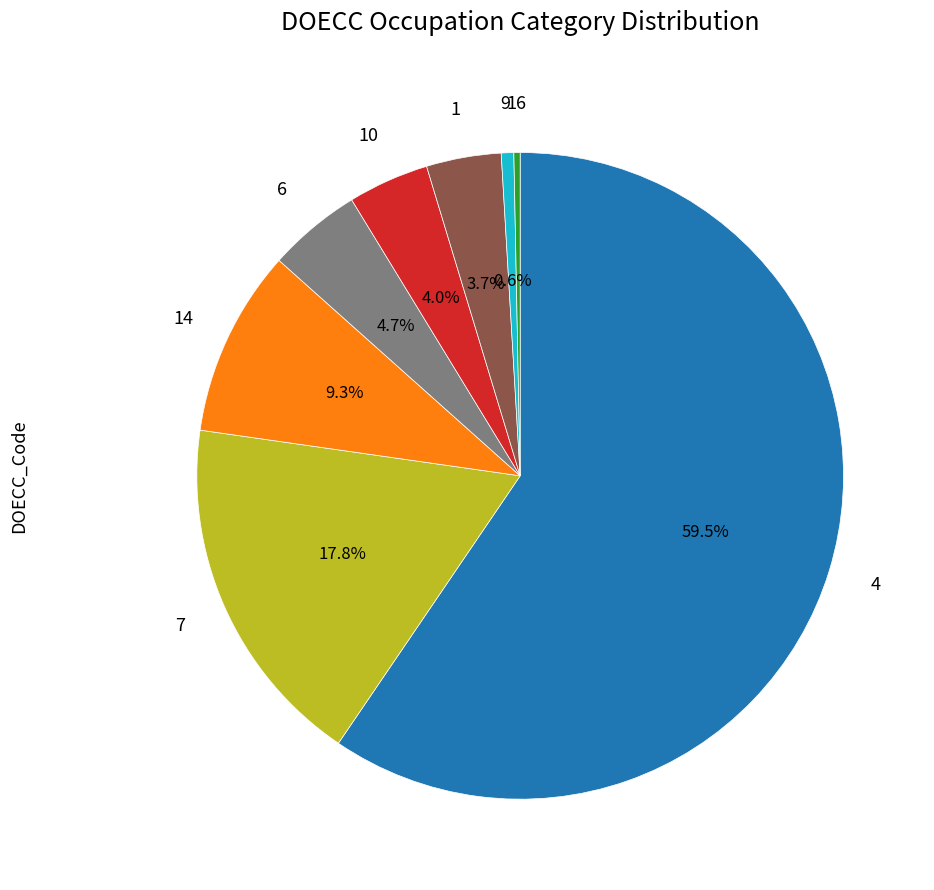

Is there any slice that represents more than half of the pie?

Yes